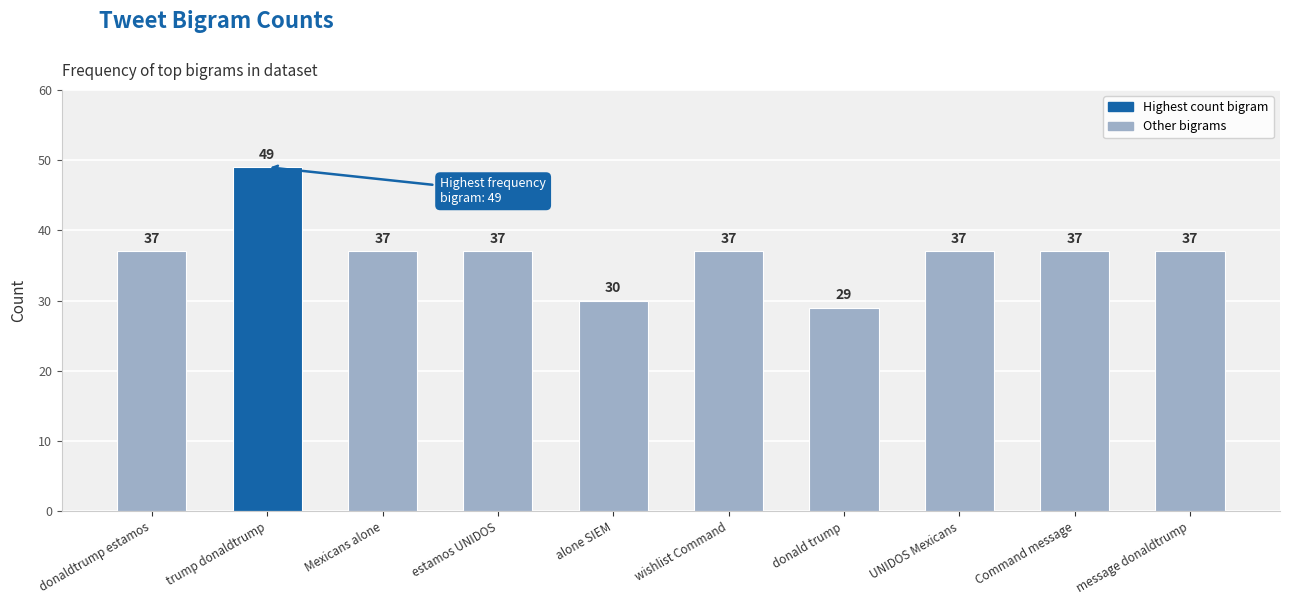

Reading left to right, what are all the values shown in this chart?

37	49	37	37	30	37	29	37	37	37